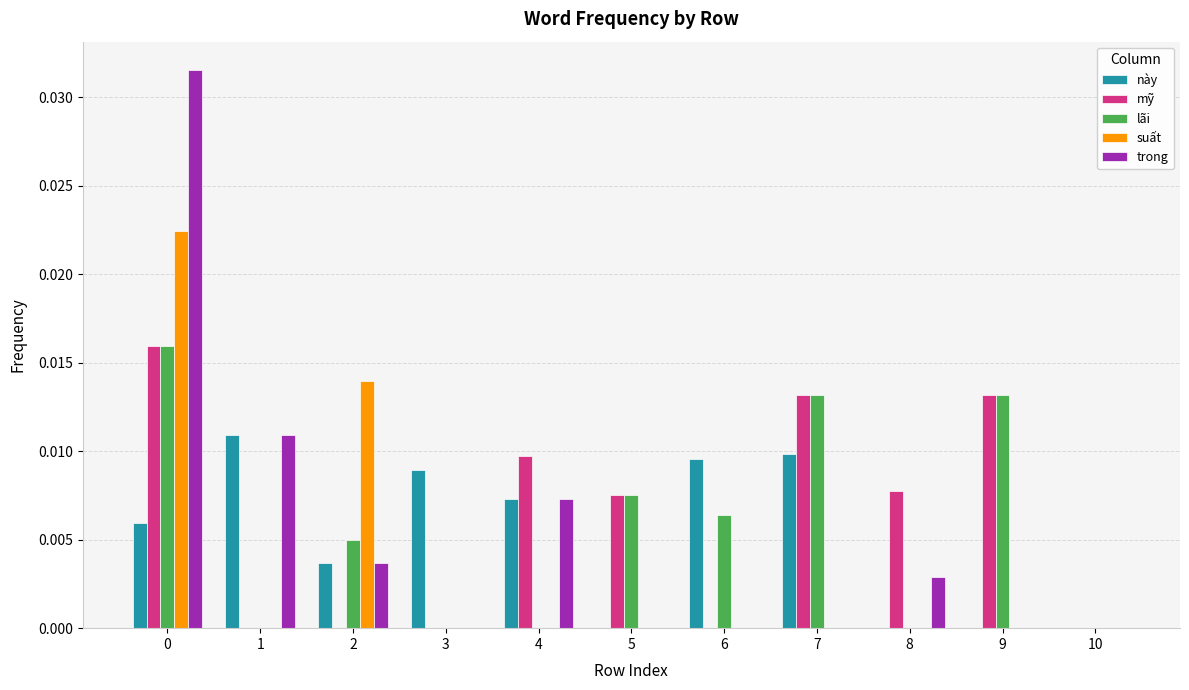

The value of mỹ at 3 is 0.0. True or false?

True